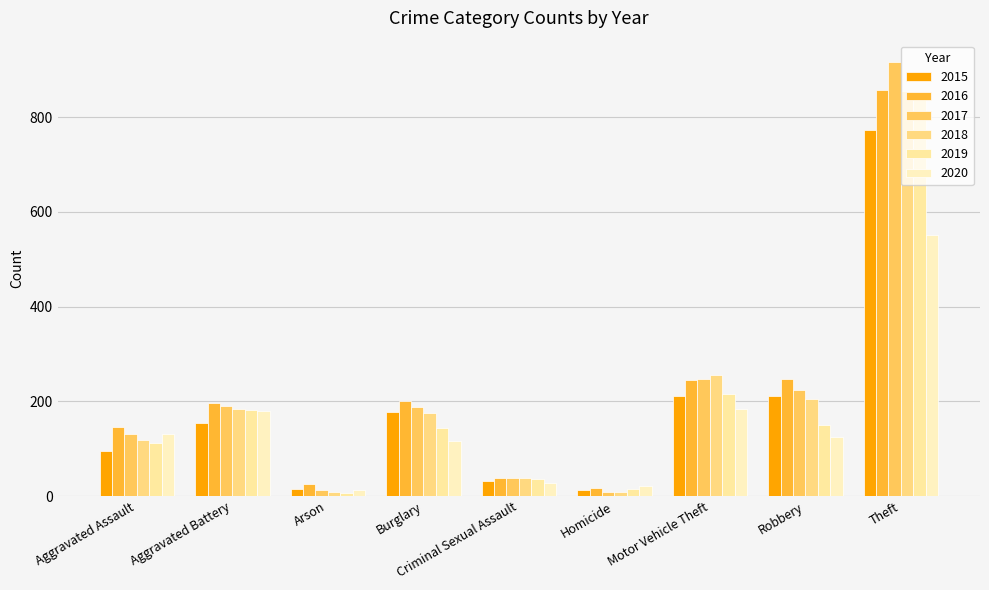

Rank the series by their maximum value, from highest to lowest.

2017, 2016, 2018, 2019, 2015, 2020